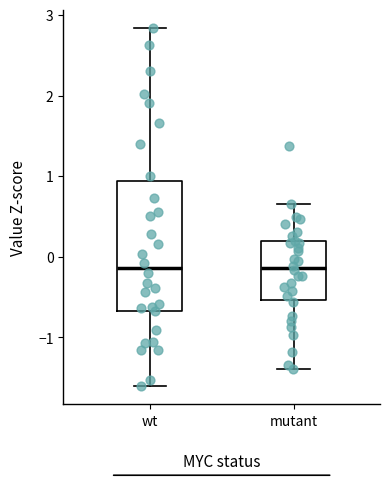

Where does the lower whisker of the box for mutant end on the y-axis? The values are not printed on the chart, so give them approximately, as read against the axis.

-1.4